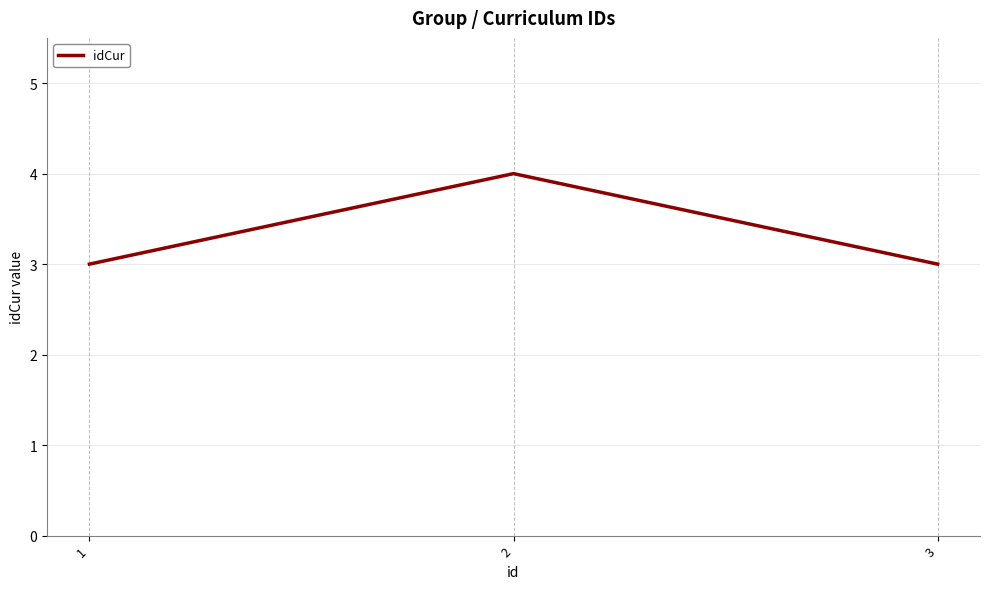

What is the change in value from 1 to 2?

+1